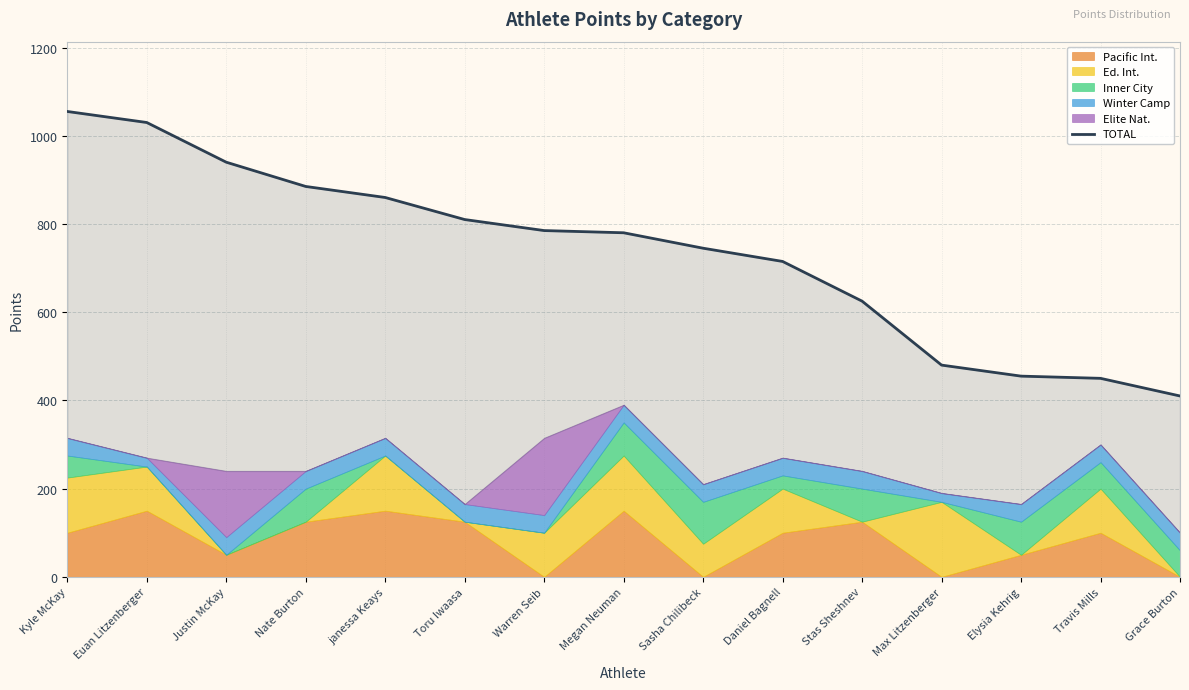

What is the label of the 14th point from the left?

Travis Mills